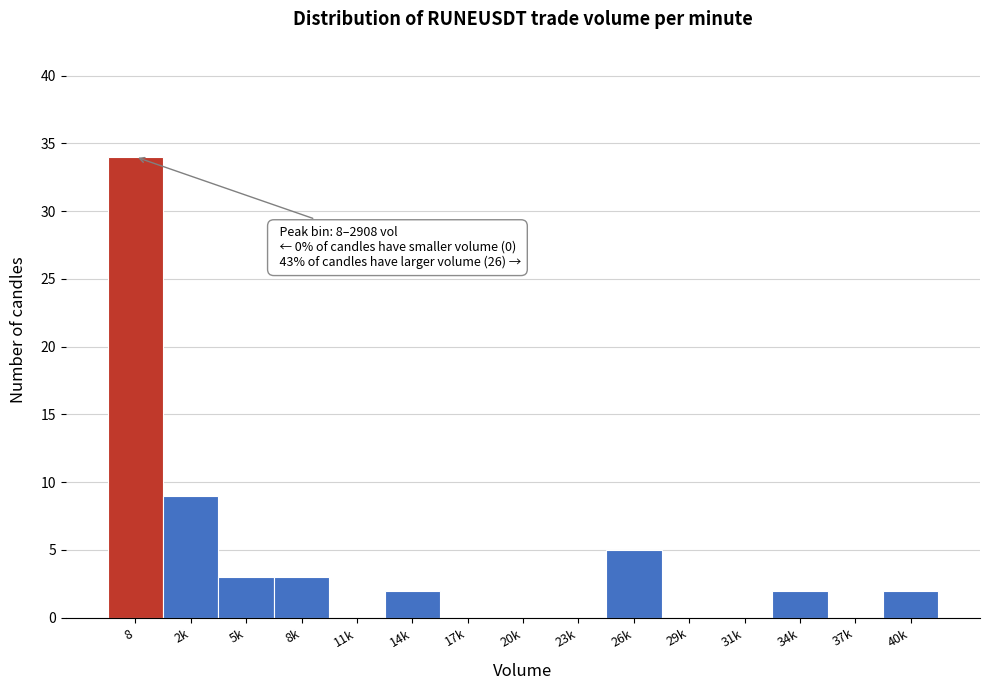

Reading left to right, transcribe all the data shown in this chart.

8=34	2k=9	5k=3	8k=3	11k=0	14k=2	17k=0	20k=0	23k=0	26k=5	29k=0	31k=0	34k=2	37k=0	40k=2